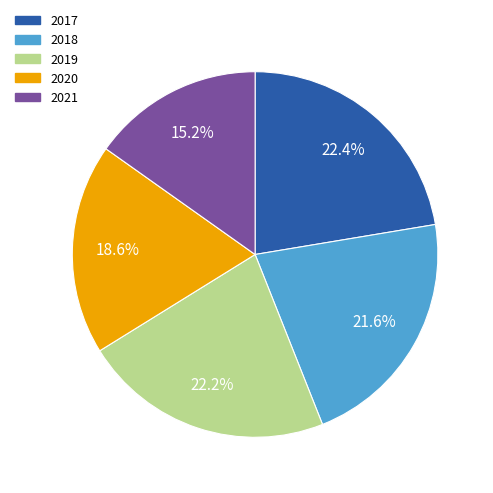

Which category has the smallest portion of the pie?

2021